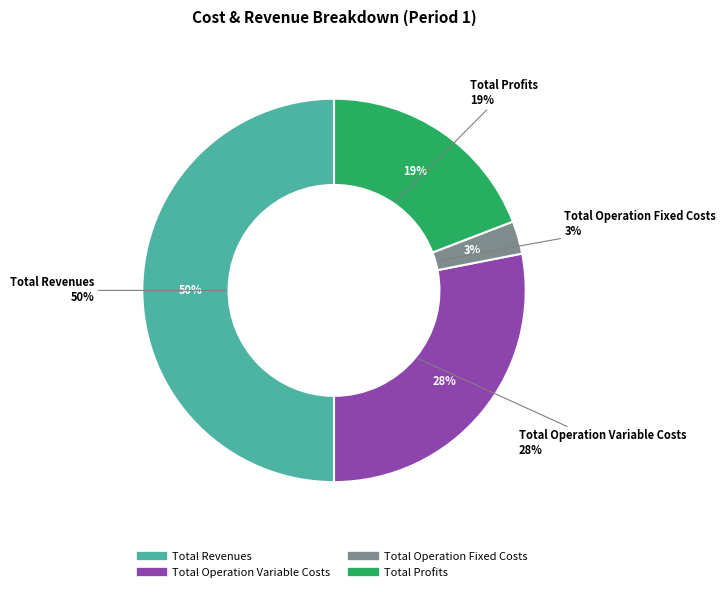

True or false: Total Capital Costs accounts for 7% of the total.

False